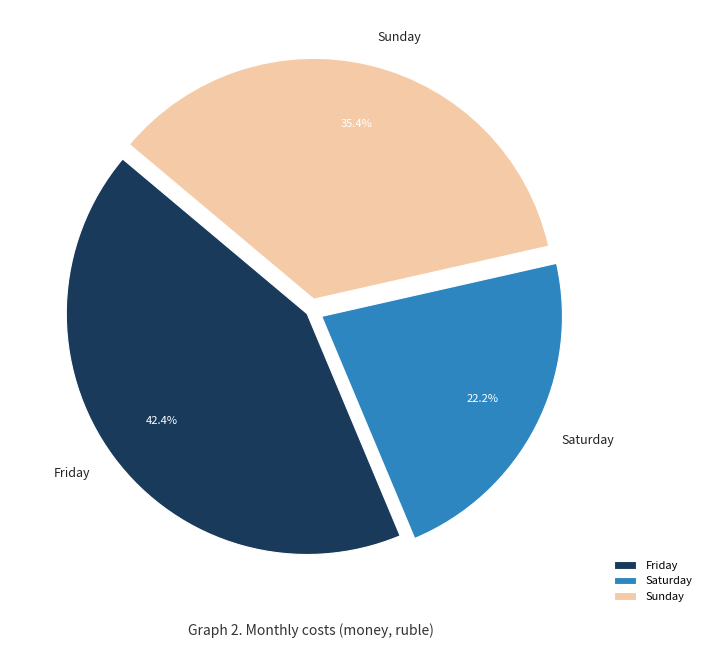

Which slice is the smallest?

Saturday